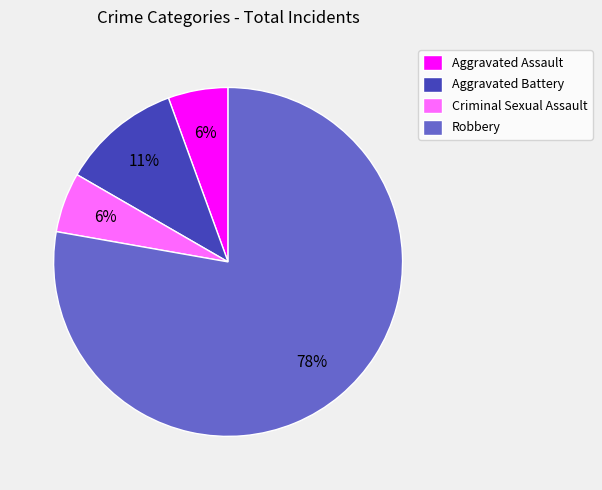

To the nearest percent, what portion does Aggravated Assault represent?

6%